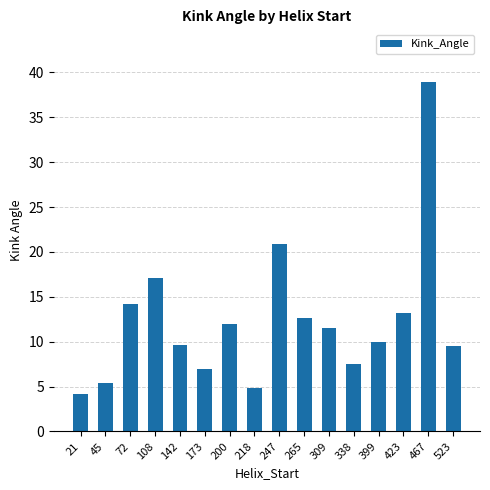

Which category has the lowest value across all series?

21